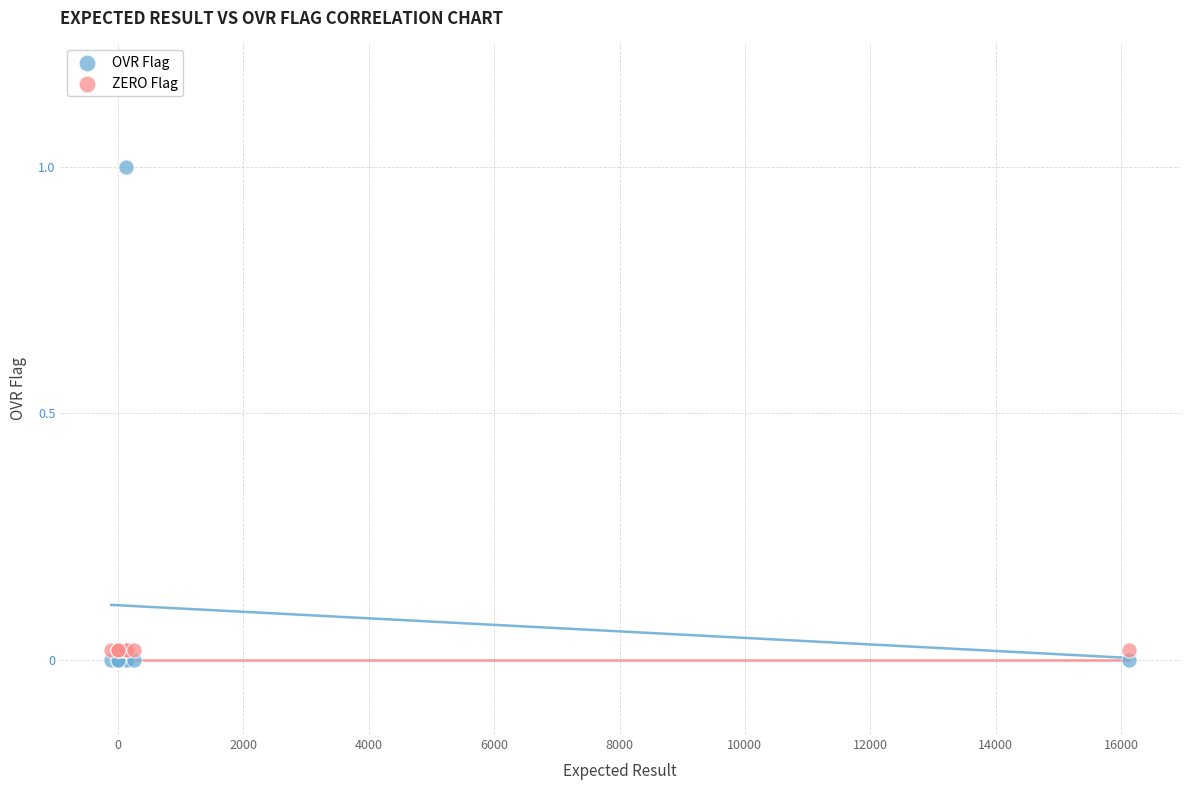

Which series contains the lowest Y value?

OVR Flag